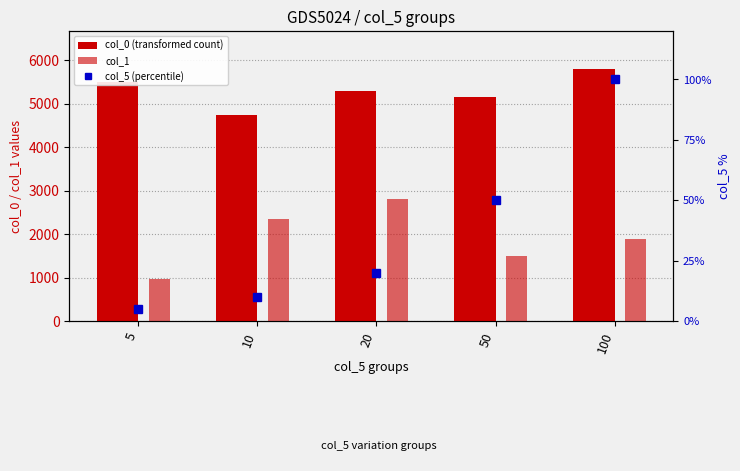

Reading left to right, extract all data points from this chart.

col_0 (transformed count): 5=5498.5	10=4740.9	20=5293.2	50=5144.6	100=5800.2
col_1: 5=965.3	10=2338.8	20=2802.9	50=1503.5	100=1890.0
col_5 (percentile): 5=5.0	10=10.0	20=20.0	50=50.0	100=100.0